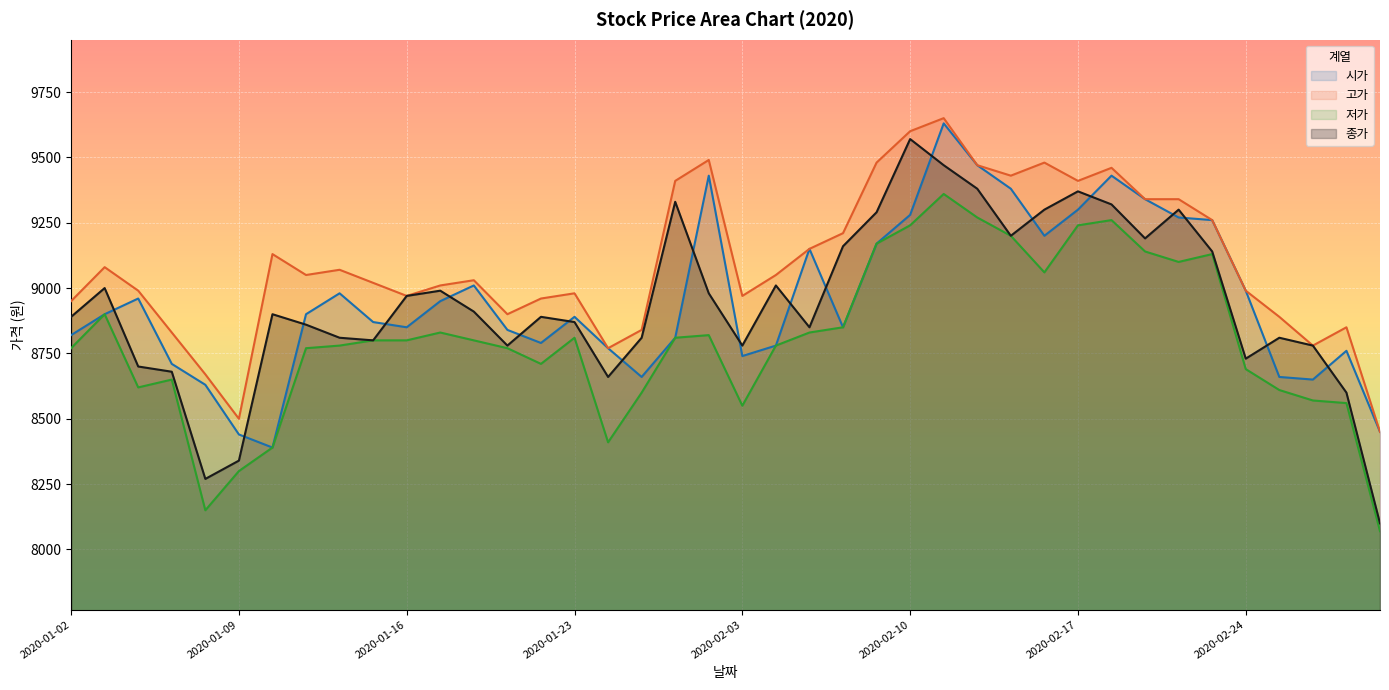

True or false: 고가 and 저가 intersect in this chart.

False